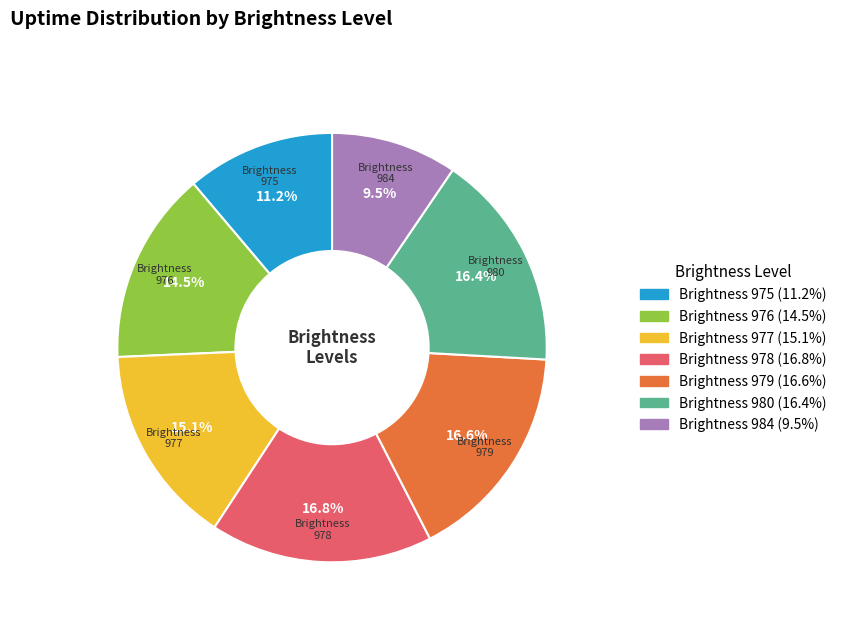

Which has a higher value, Brightness 980 or Brightness 984?

Brightness 980